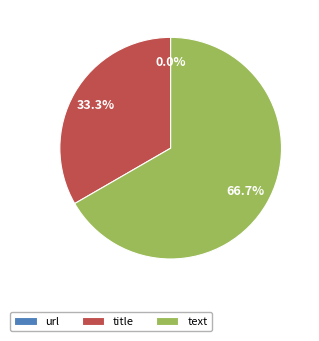

What percentage is the title slice, to the nearest percent?

33%